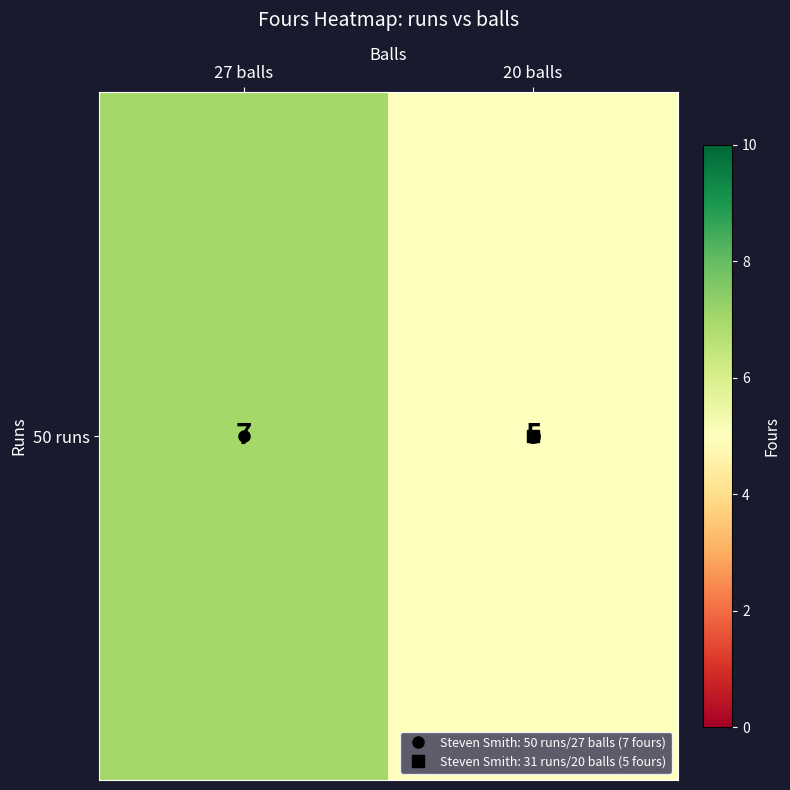

The value at 20 balls is 5. True or false?

True